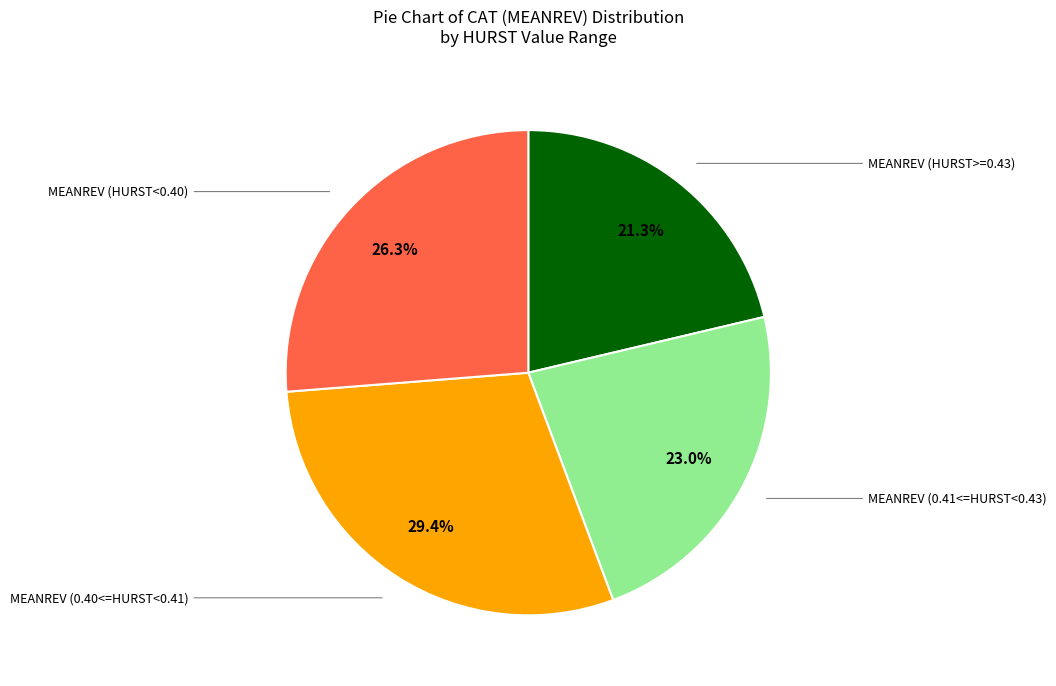

How many segments does this pie chart have?

4